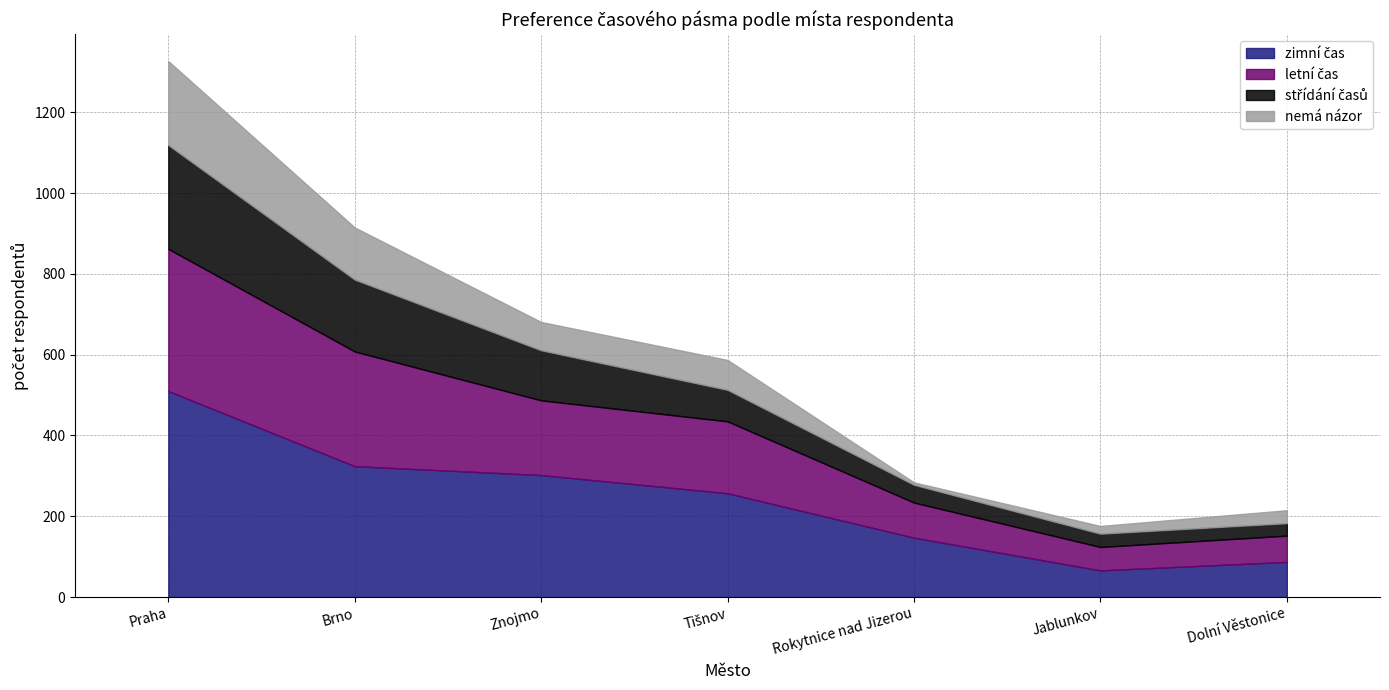

What is the label of the 4th point from the right?

Tišnov